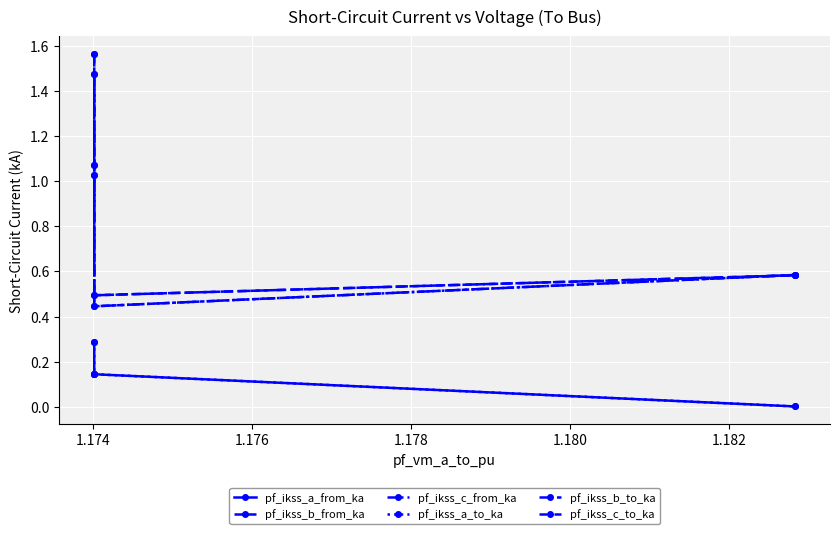

How many lines are shown in the chart?

6